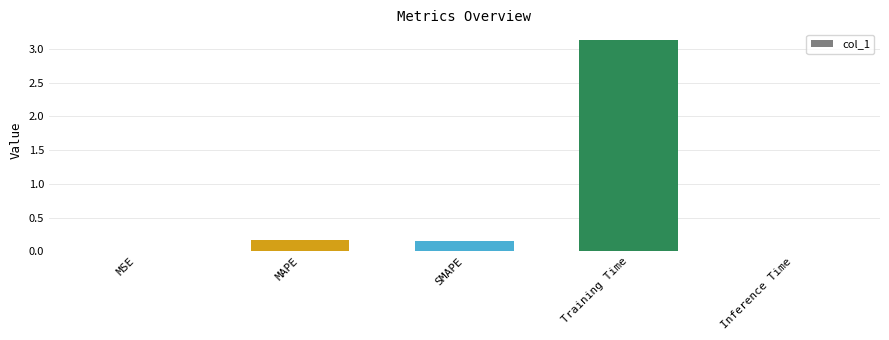

Which has a higher value, SMAPE or Inference Time?

SMAPE